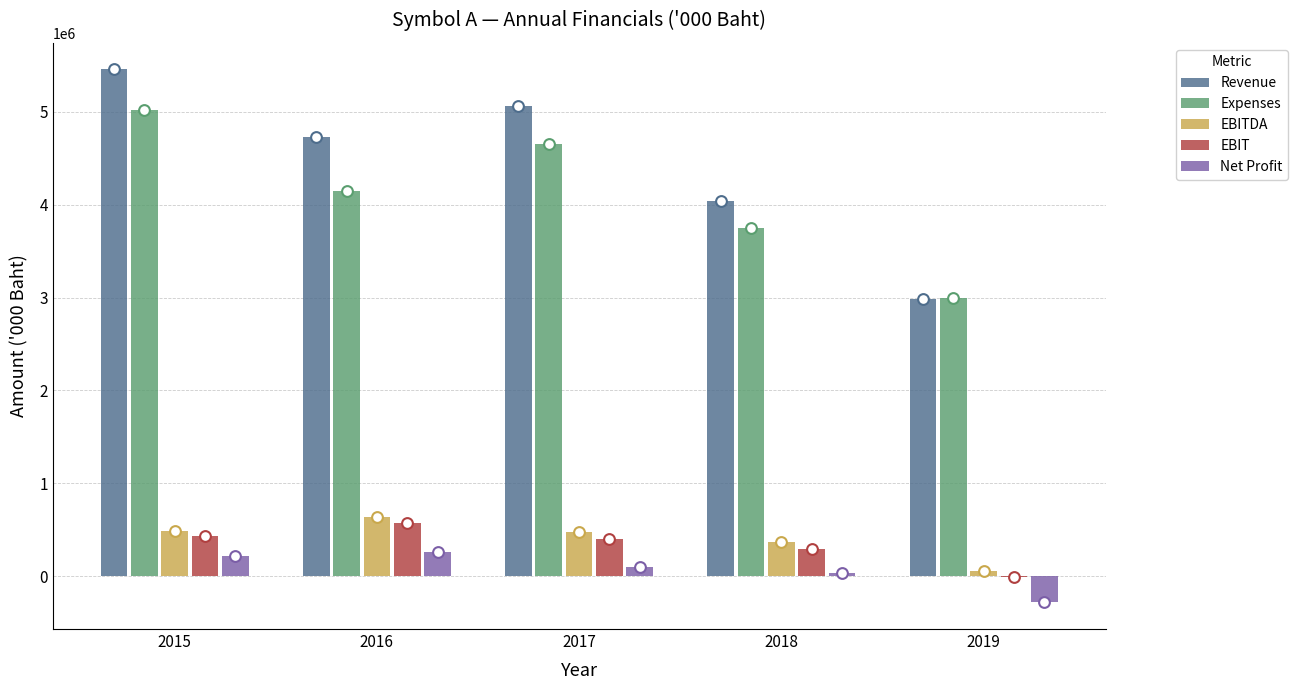

At how many categories does at least one series exceed 1444066?

5